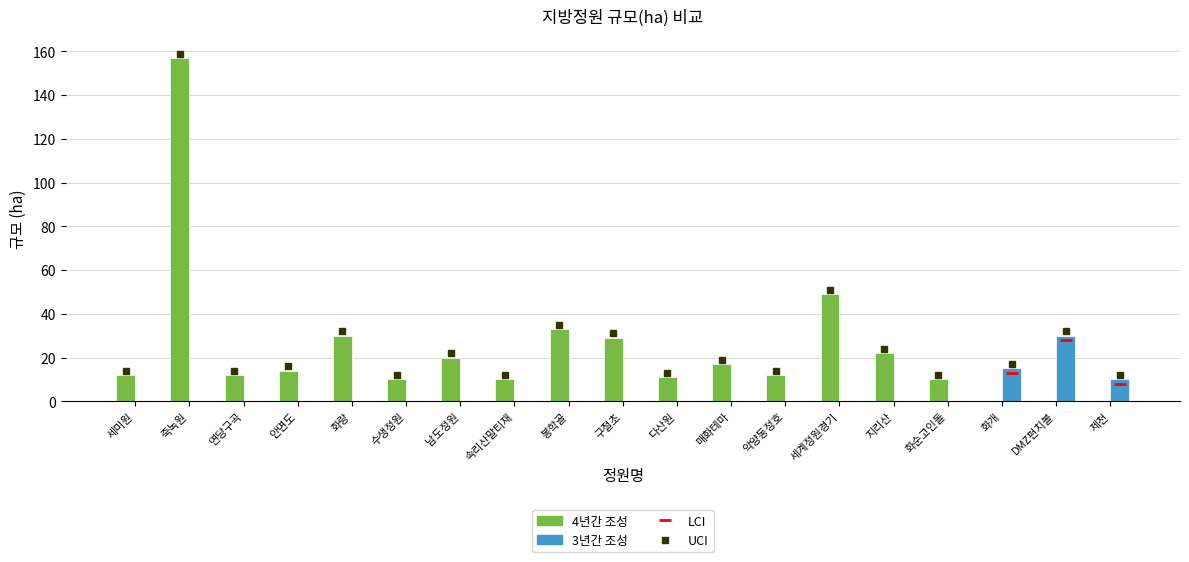

Which series has the widest spread of values?

4년간 조성